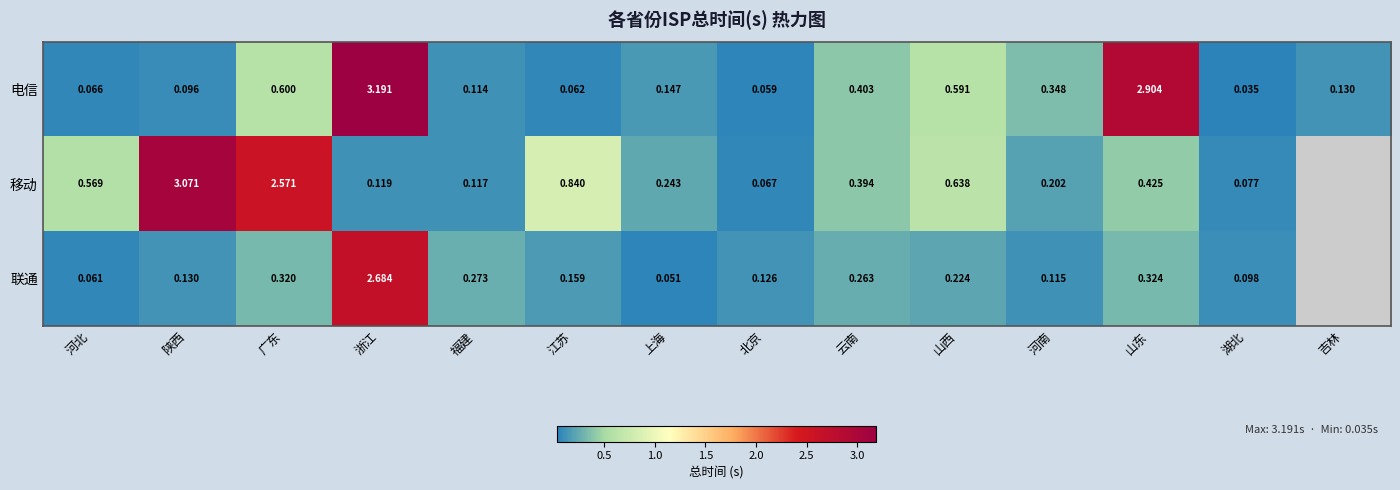

At which label is 电信 closest to 1?

广东